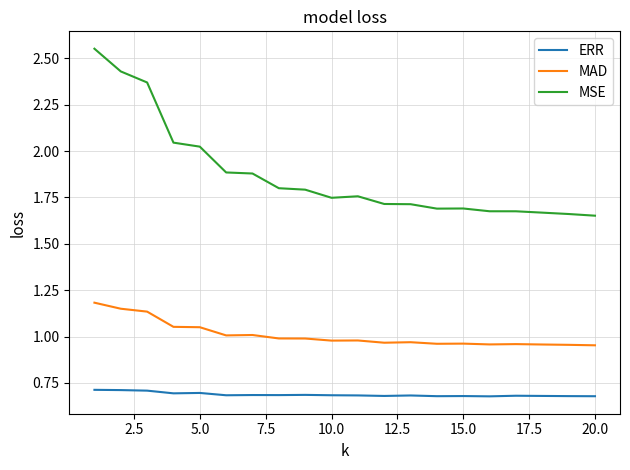

Which series has the largest total across all categories?

MSE